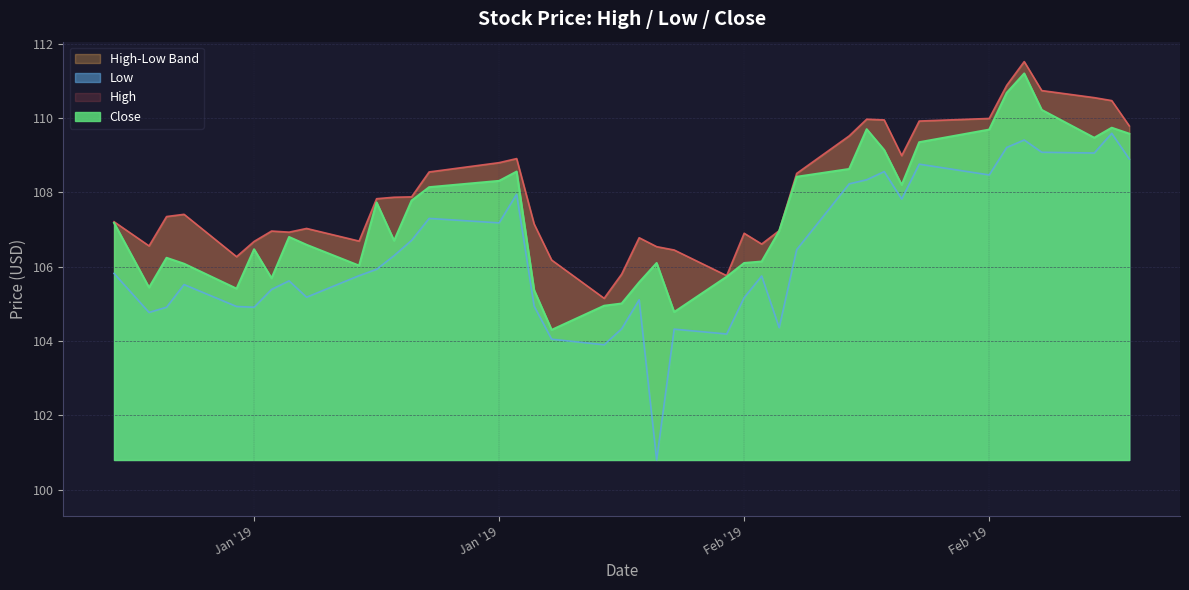

Between 2019-01-25 and 2019-02-22, which series saw the biggest shift?

Close